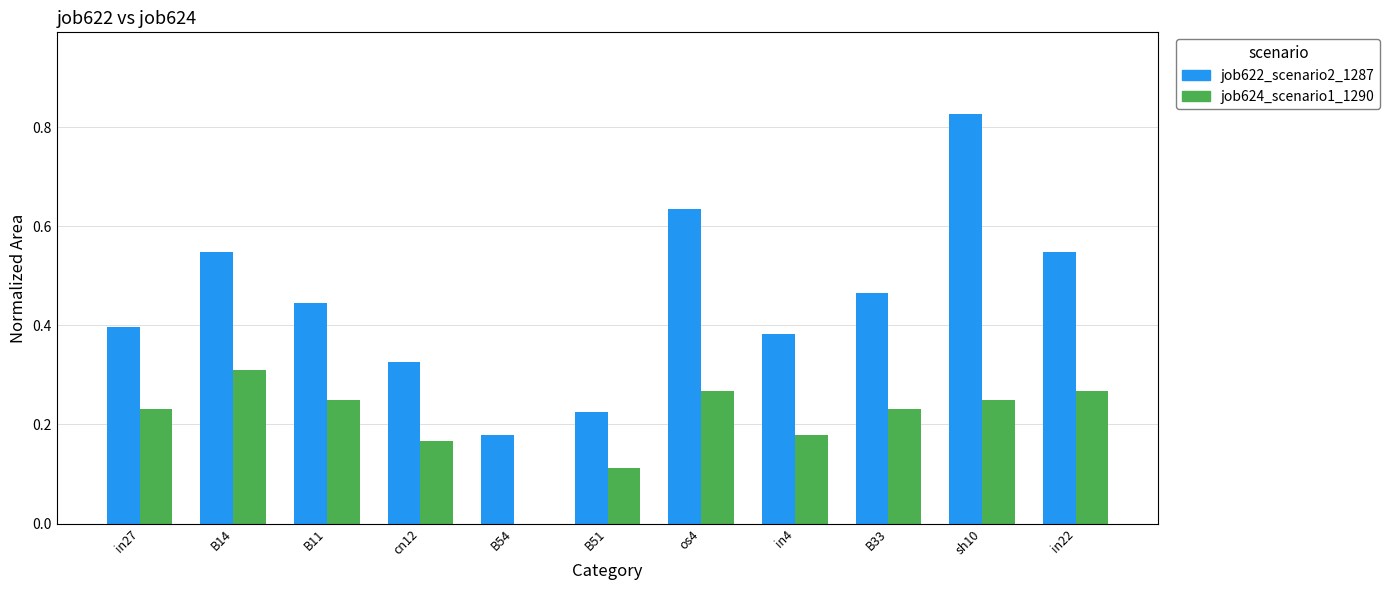

The value of job622_scenario2_1287 at B54 is 0.1. True or false?

False